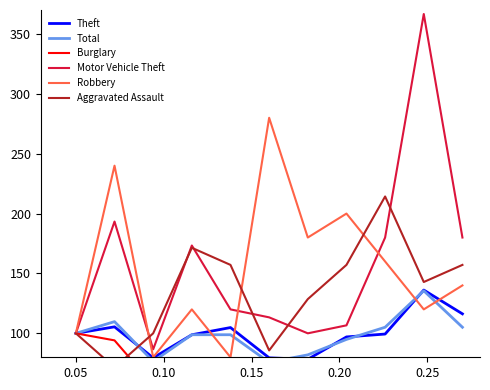

Is this an area chart (filled region under the line)?

No